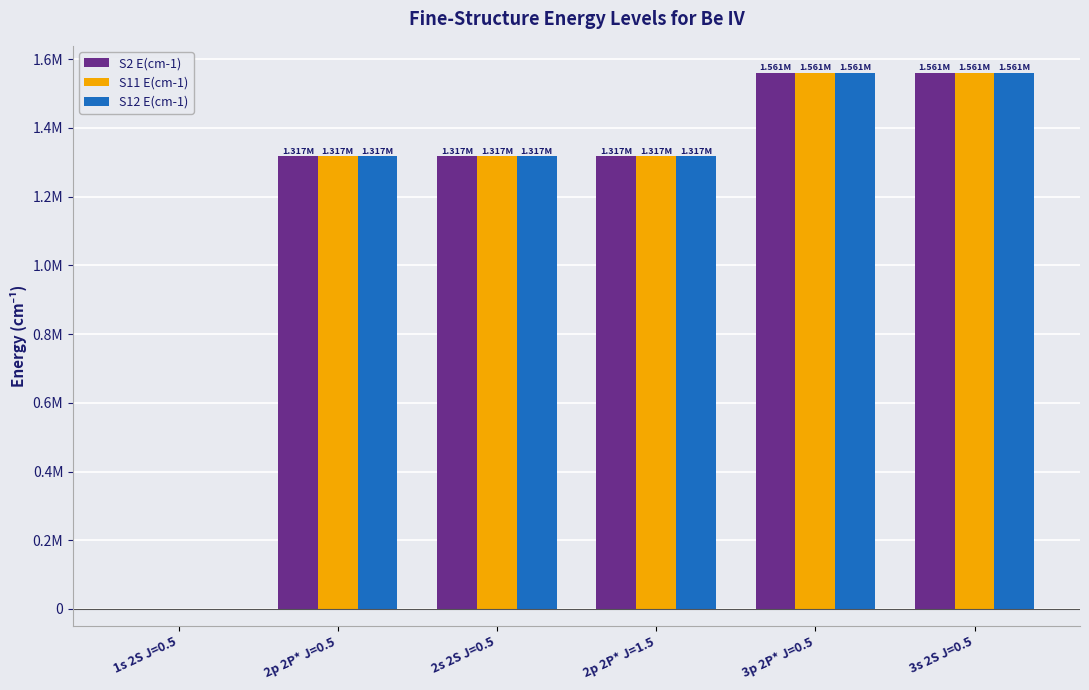

Which series has the largest total across all categories?

S11 E(cm-1)